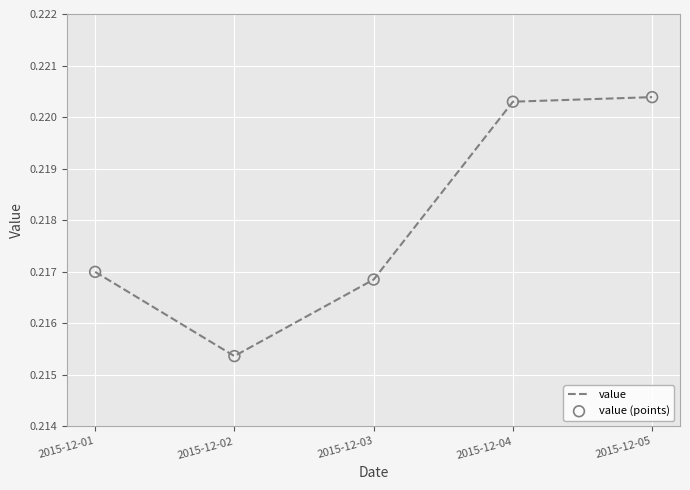

What is the sum of the values at 2015-12-01 and 2015-12-05?

0.4